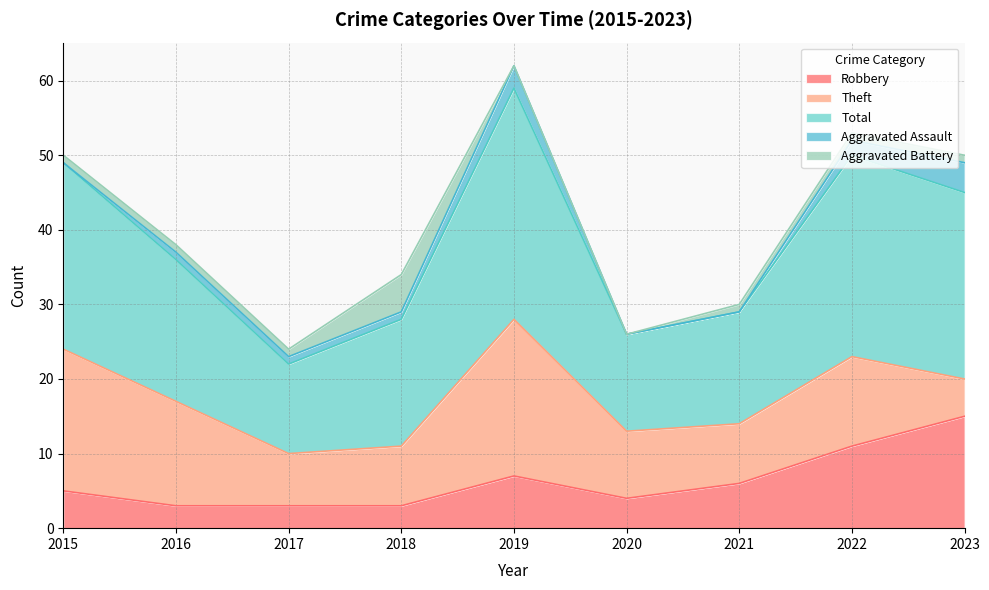

How many lines are shown in the chart?

5